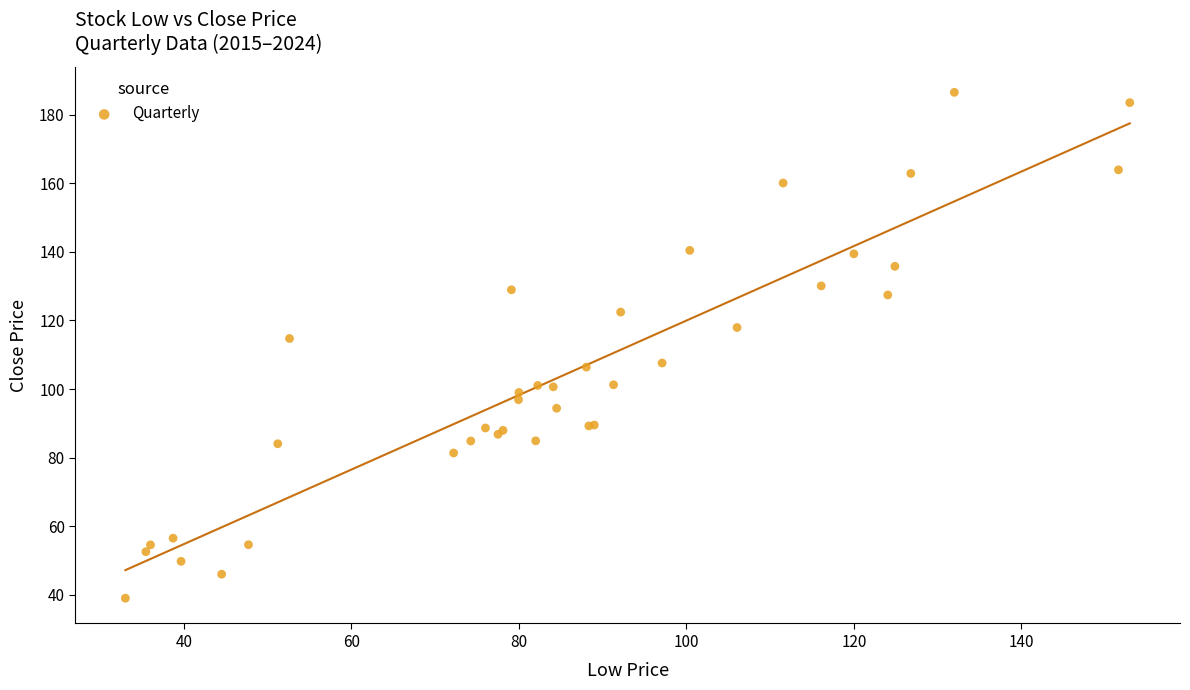

What Y value in the scatter plot is closest to 112?

114.8